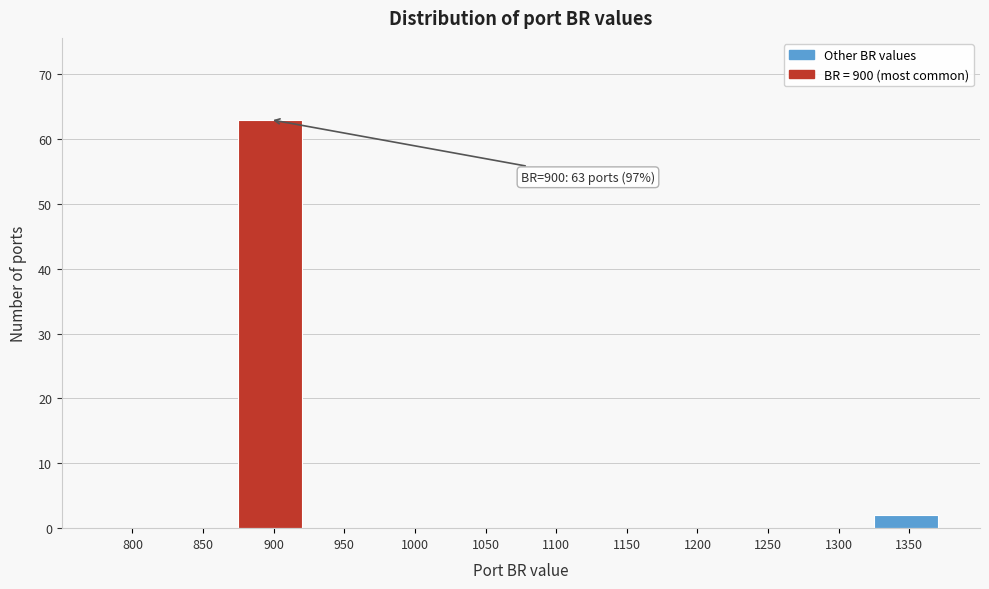

Reading left to right, extract all data points from this chart.

800=0	850=0	900=63	950=0	1000=0	1050=0	1100=0	1150=0	1200=0	1250=0	1300=0	1350=2